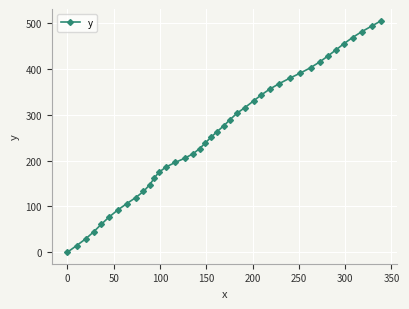

What is the maximum value shown in the chart?

505.4